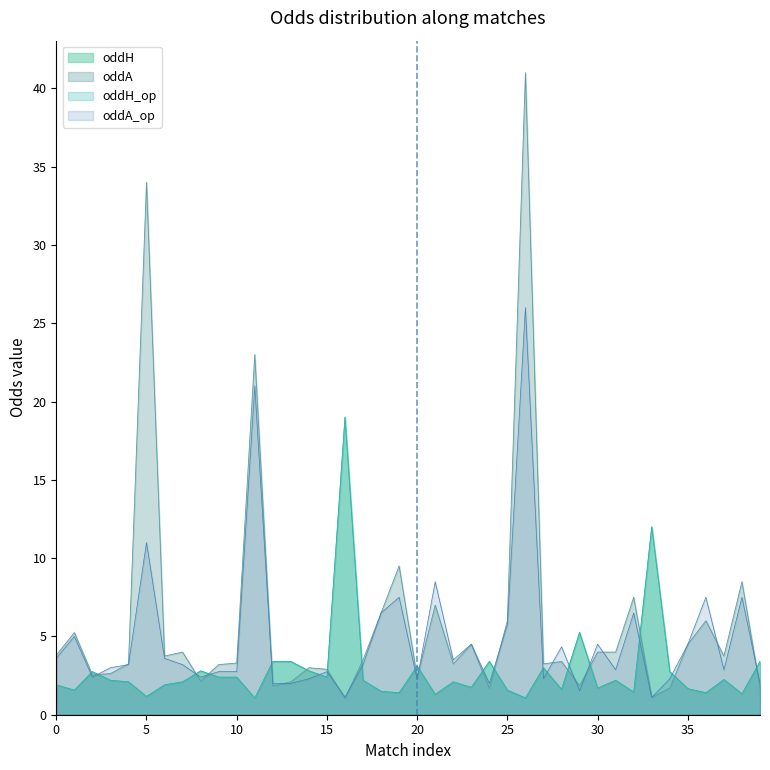

Reading right to left, extract all data points from this chart.

oddH: 39=3.4	38=1.3	37=2.2	36=1.4	35=1.7	34=2.8	33=12.0	32=1.4	31=2.2	30=1.7	29=5.2	28=1.6	27=3.0	26=1.1	25=1.6	24=3.4	23=1.8	22=2.1	21=1.3	20=3.1	19=1.4	18=1.5	17=2.2	16=19.0	15=2.4	14=2.8	13=3.4	12=3.4	11=1.1	10=2.4	9=2.4	8=2.8	7=2.1	6=1.9	5=1.2	4=2.1	3=2.2	2=2.8	1=1.6	0=1.9
oddA: 39=1.7	38=8.5	37=3.8	36=6.0	35=4.5	34=1.7	33=1.1	32=7.5	31=4.0	30=4.0	29=1.9	28=3.4	27=3.2	26=41.0	25=6.0	24=1.7	23=4.5	22=3.2	21=7.0	20=2.4	19=9.5	18=6.5	17=3.5	16=1.1	15=2.9	14=3.0	13=2.1	12=1.9	11=23.0	10=3.3	9=3.2	8=2.1	7=4.0	6=3.8	5=34.0	4=3.2	3=2.6	2=2.5	1=5.2	0=3.8
oddH_op: 39=3.4	38=1.3	37=2.2	36=1.4	35=1.7	34=2.8	33=12.0	32=1.4	31=2.2	30=1.7	29=5.2	28=1.6	27=3.0	26=1.1	25=1.6	24=3.4	23=1.8	22=2.1	21=1.3	20=3.1	19=1.4	18=1.5	17=2.2	16=19.0	15=2.4	14=2.8	13=3.4	12=3.4	11=1.1	10=2.4	9=2.4	8=2.8	7=2.1	6=1.9	5=1.2	4=2.1	3=2.2	2=2.8	1=1.6	0=1.9
oddA_op: 39=2.0	38=7.5	37=2.9	36=7.5	35=4.5	34=2.3	33=1.1	32=6.5	31=2.9	30=4.5	29=1.5	28=4.3	27=2.3	26=26.0	25=5.8	24=2.0	23=4.5	22=3.5	21=8.5	20=2.2	19=7.5	18=6.5	17=3.2	16=1.1	15=2.8	14=2.3	13=2.0	12=2.0	11=21.0	10=2.8	9=2.8	8=2.4	7=3.2	6=3.6	5=11.0	4=3.2	3=3.0	2=2.4	1=5.0	0=3.6